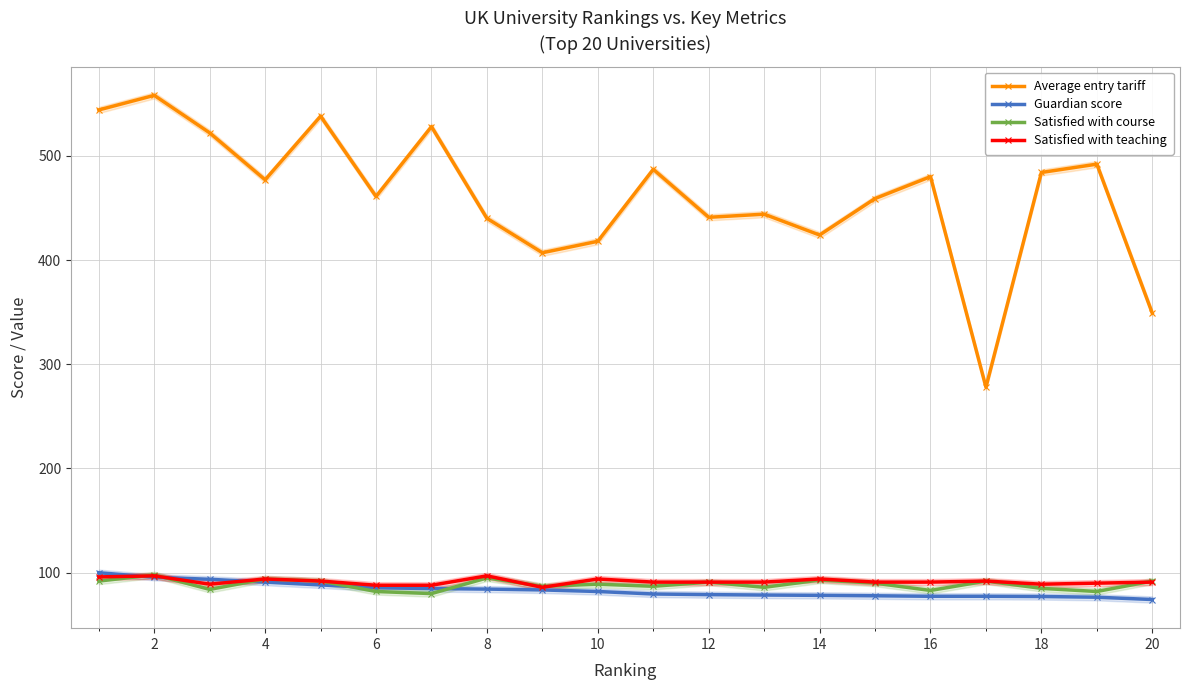

What is the sum of the Average entry tariff values at 14 and 12?

865.0